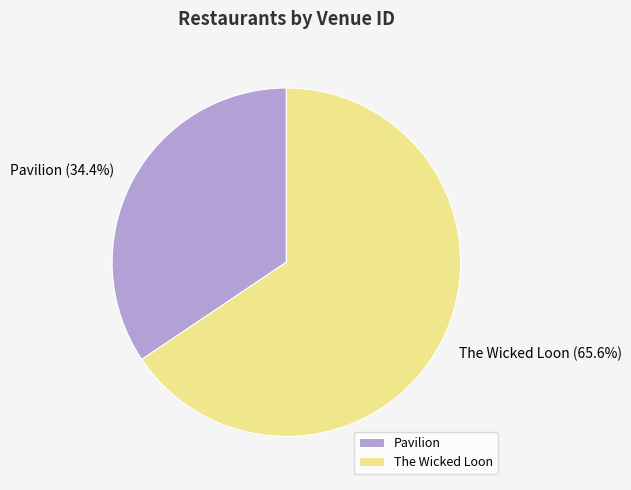

To the nearest percent, what percentage of the pie is Pavilion?

34%